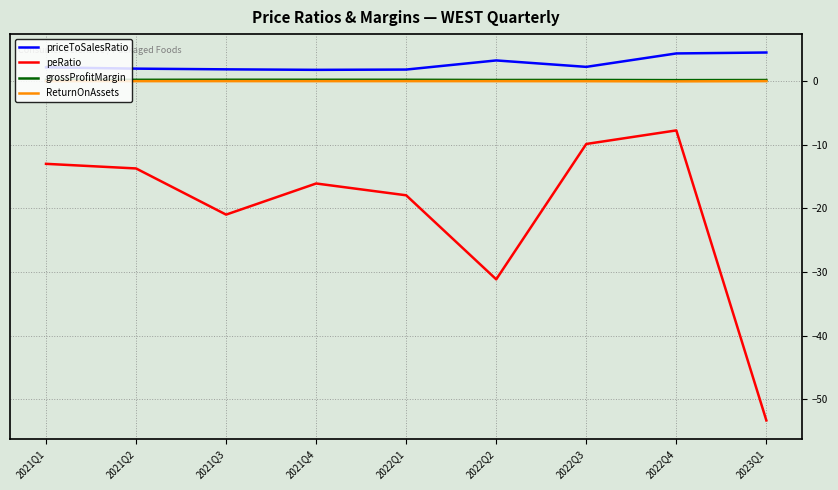

Does the chart display data point markers on the line(s)?

No